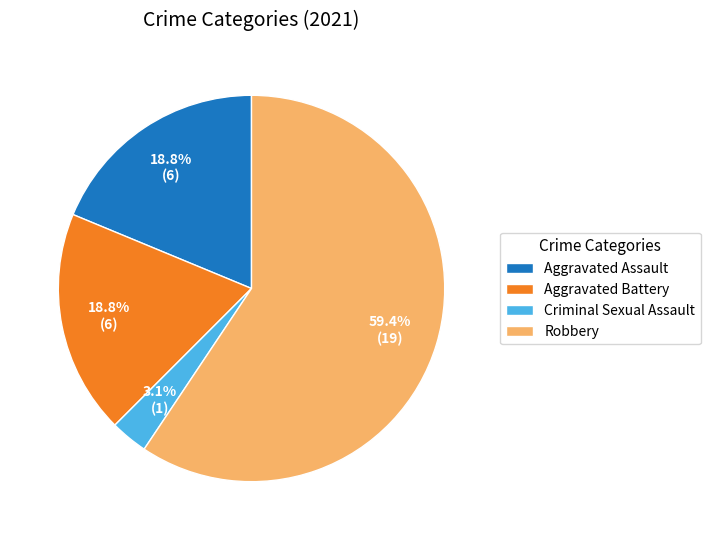

To the nearest percent, what is the combined percentage of Aggravated Battery and Robbery?

78%